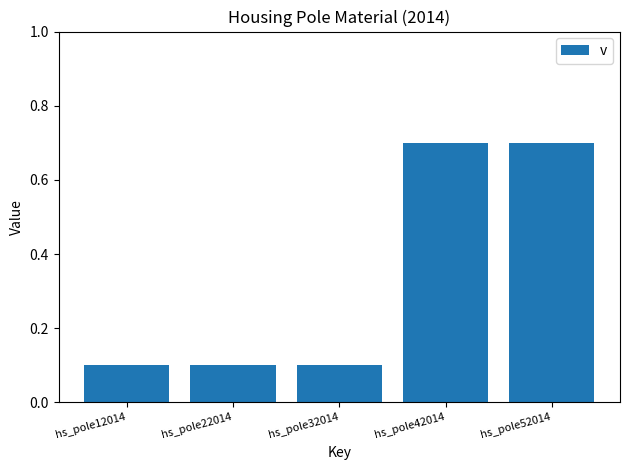

The value at hs_pole32014 is 0.1. True or false?

True